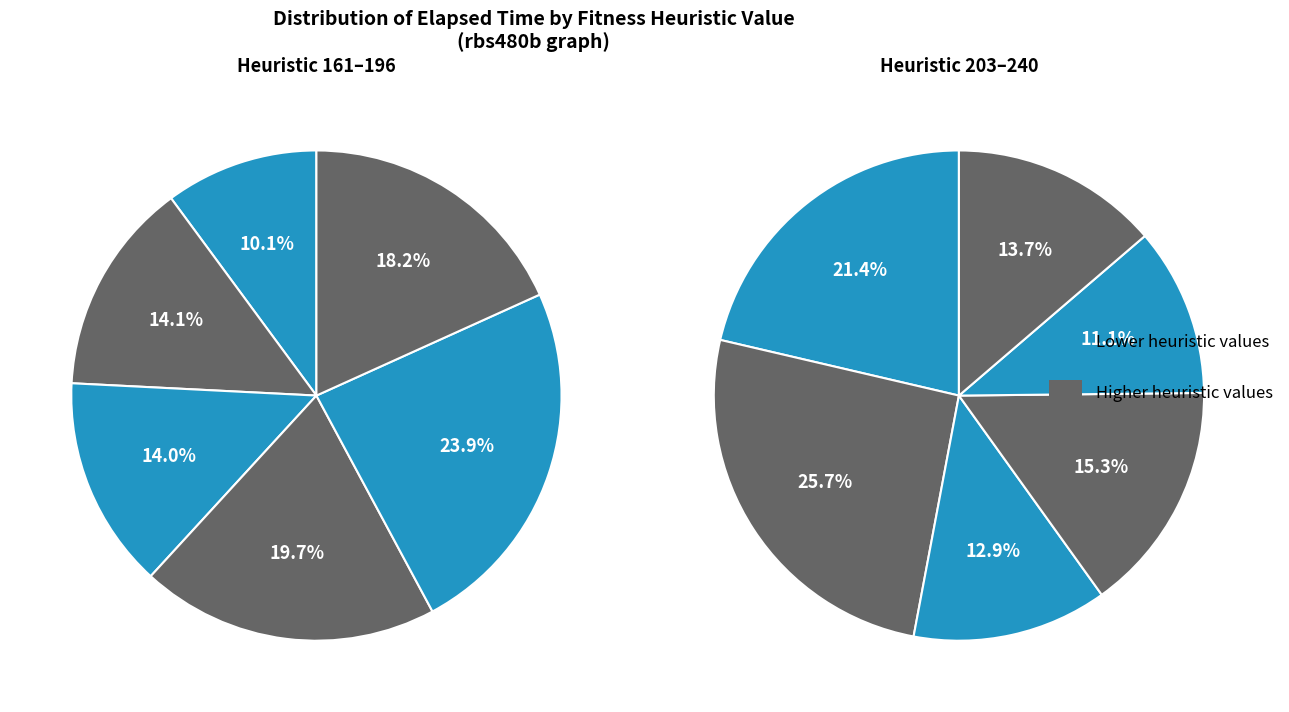

The 205_2 slice represents 17% of the pie. True or false?

False